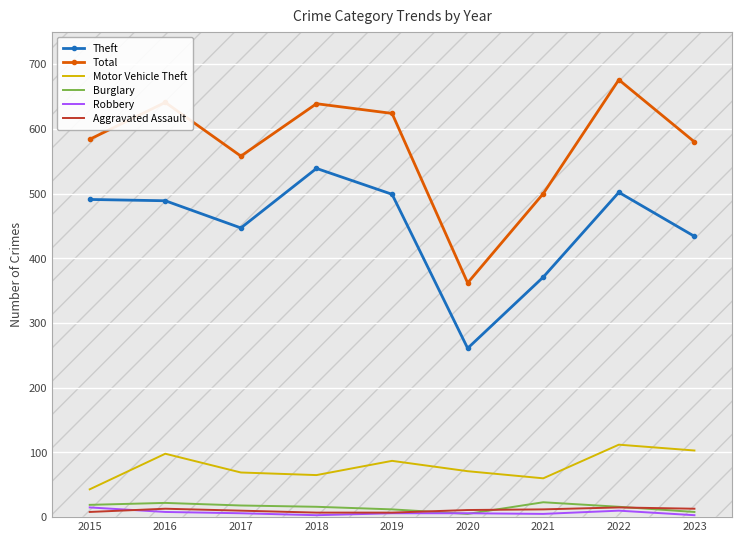

Is the value of Motor Vehicle Theft at 2019 greater than the value of Robbery at 2020?

Yes